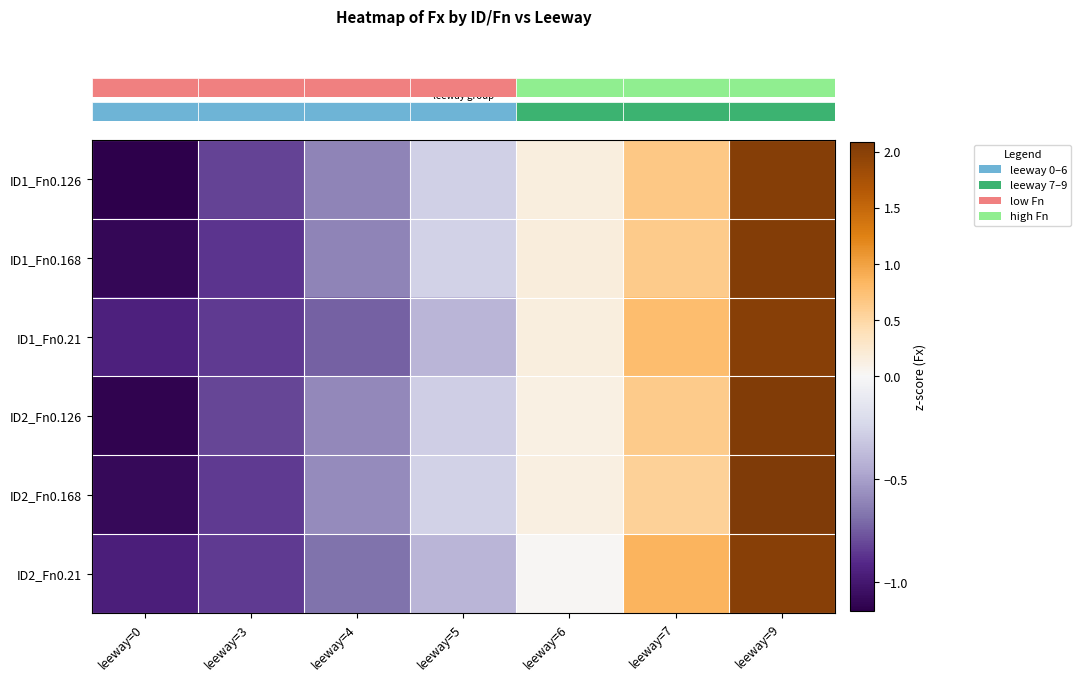

How many distinct data groups are displayed?

6